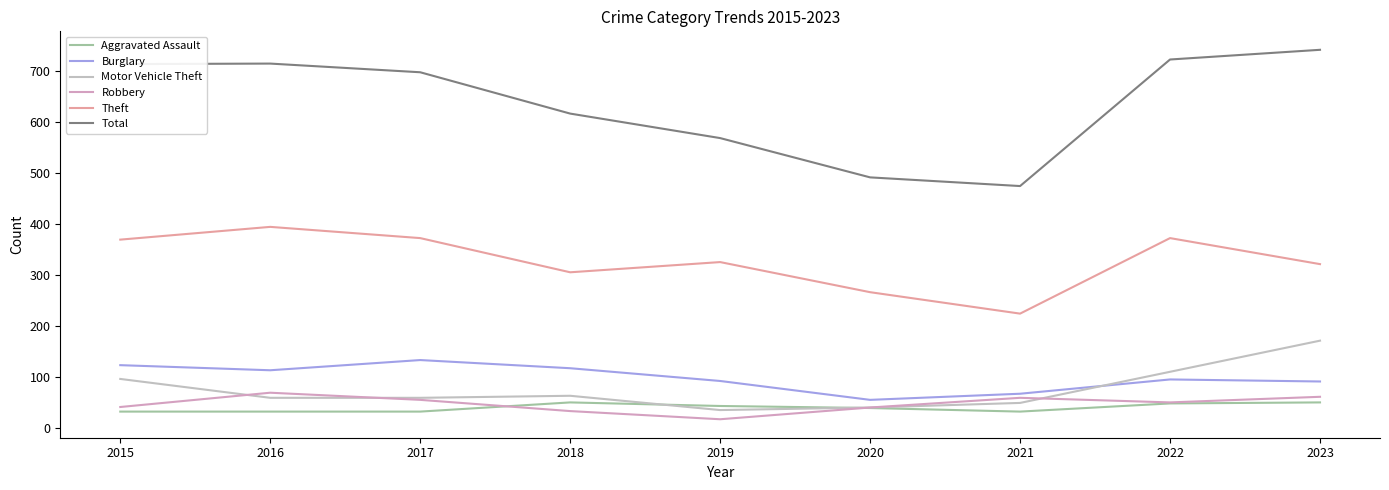

Which series has the widest spread of values?

Total